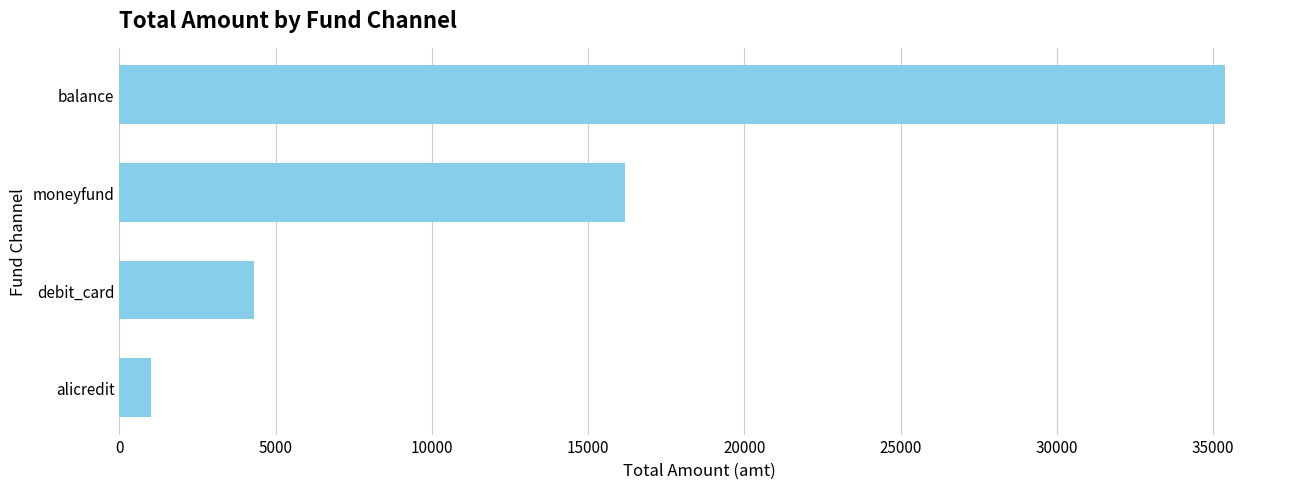

What is the sum of the values at moneyfund and balance?

51558.9